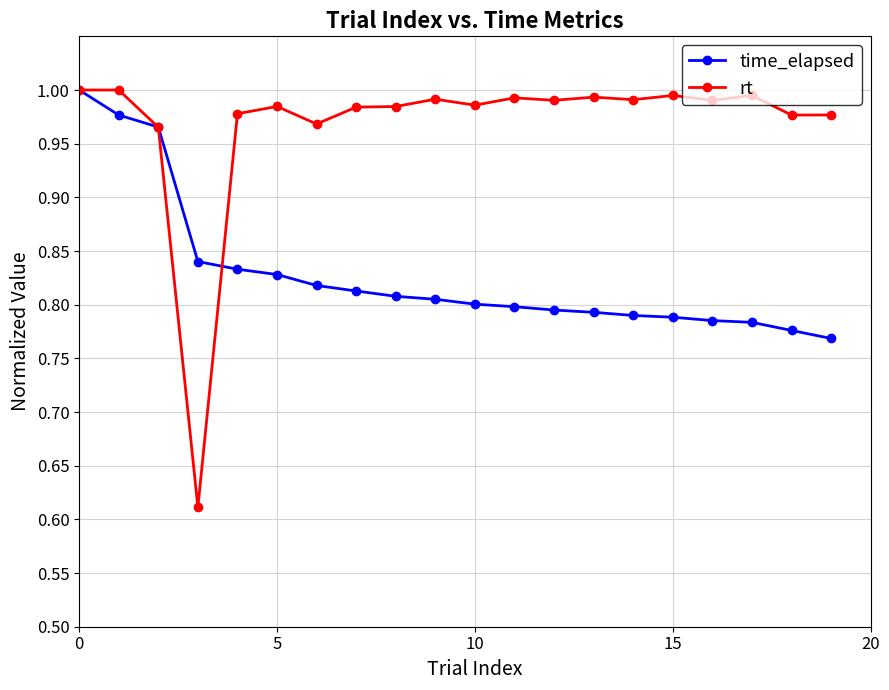

Which series has the largest total across all categories?

rt